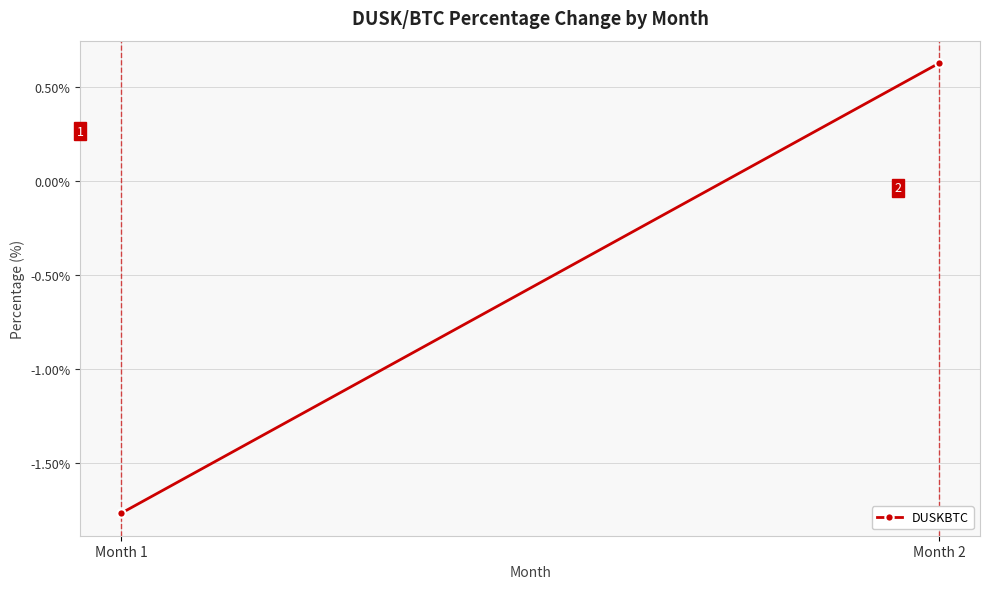

Between Month 2 and Month 1, which is larger?

Month 2